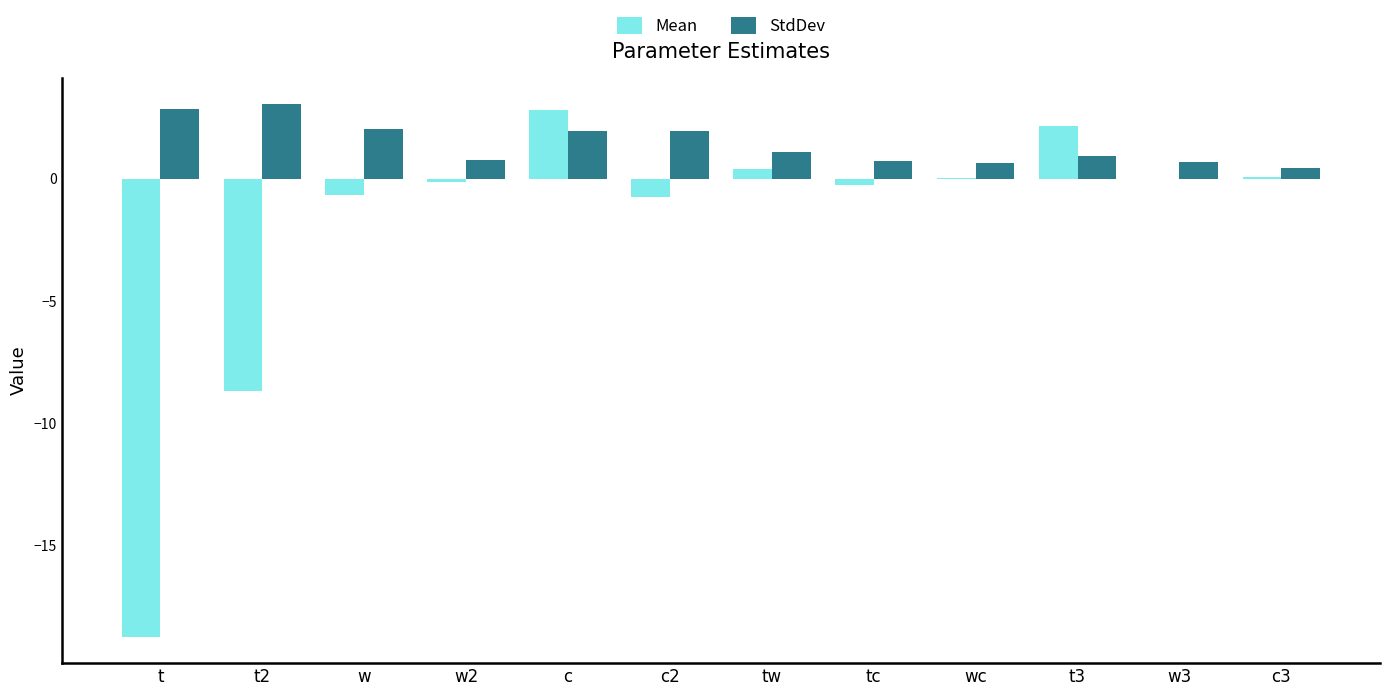

Are the bars horizontal?

No